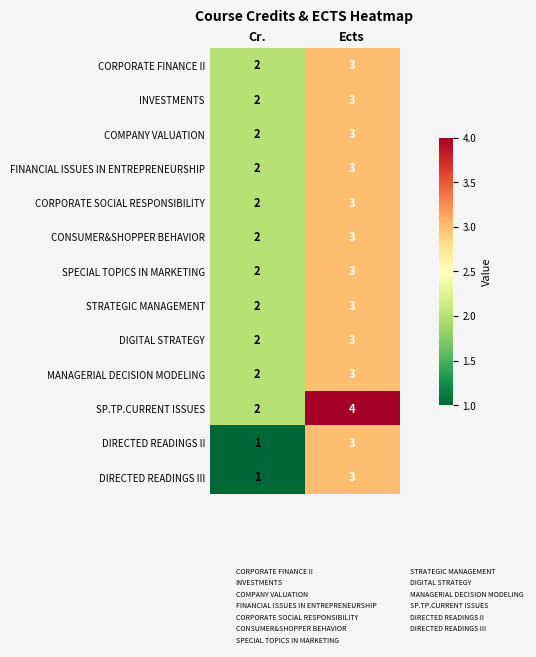

The value of INVESTMENTS at Ects is 5. True or false?

False